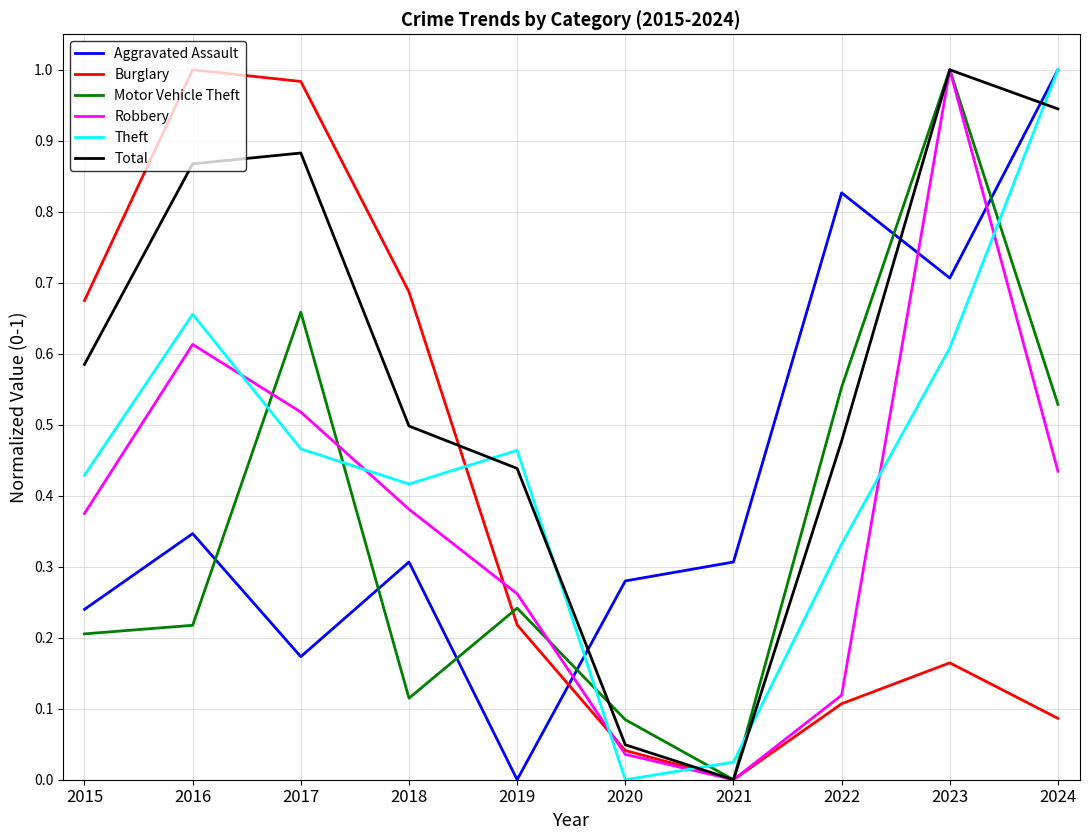

At how many categories does at least one series exceed 0?

10